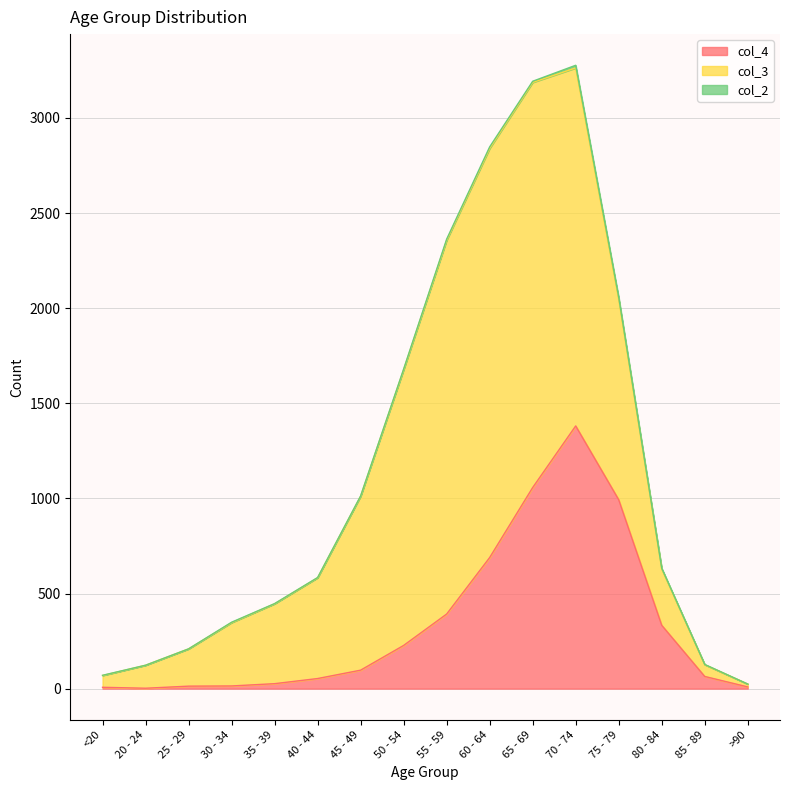

What is the average value of the col_4 series?

335